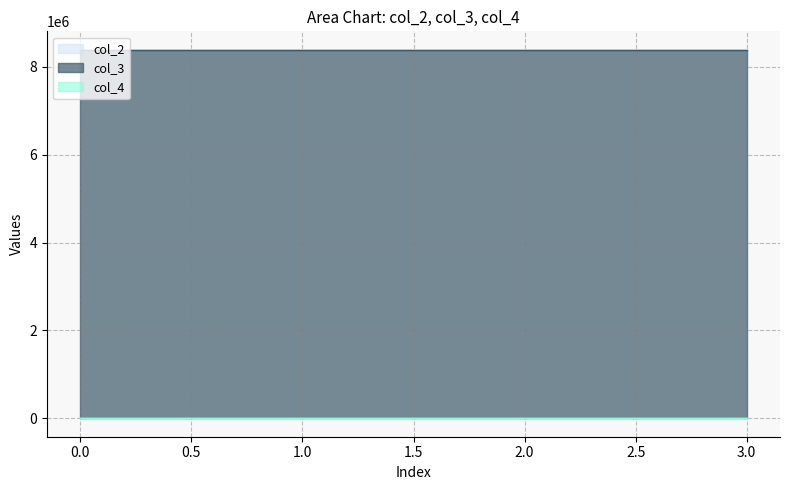

The value of col_2 at 0 is 0.0. True or false?

True